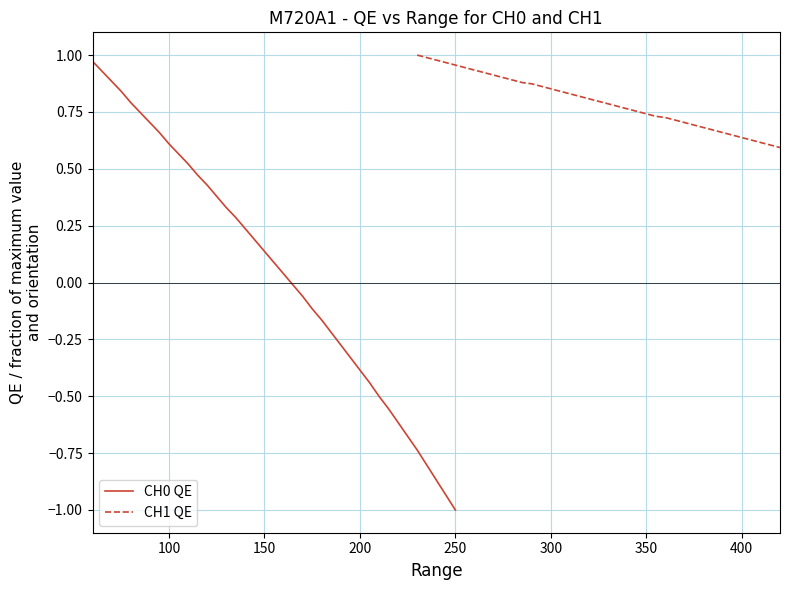

What are all the series names shown in the legend?

CH0 QE, CH1 QE